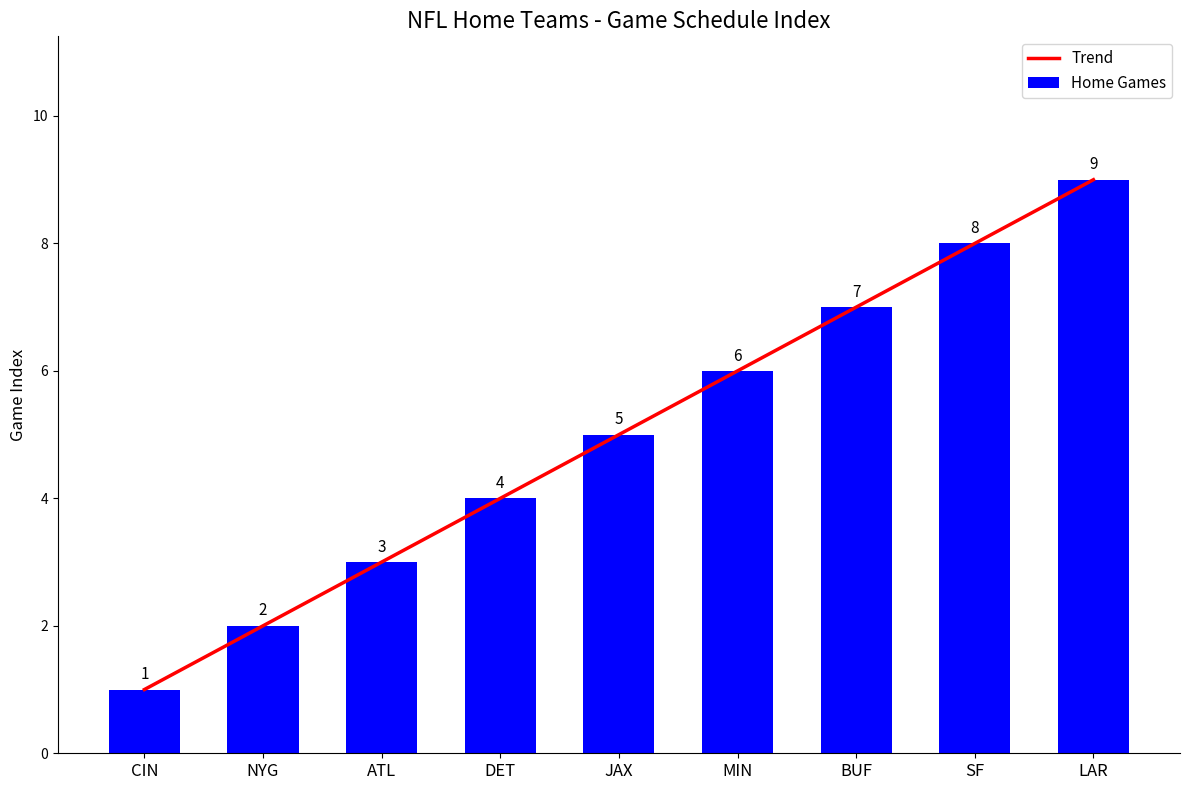

Reading left to right, extract all data points from this chart.

Trend: CIN=1	NYG=2	ATL=3	DET=4	JAX=5	MIN=6	BUF=7	SF=8	LAR=9
Home Games: CIN=1	NYG=2	ATL=3	DET=4	JAX=5	MIN=6	BUF=7	SF=8	LAR=9